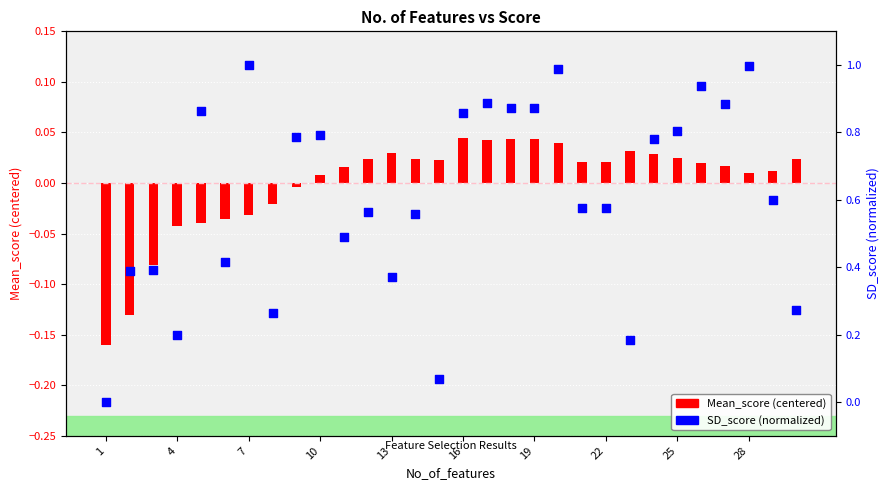

Which series has the largest total across all categories?

SD_score (normalized)